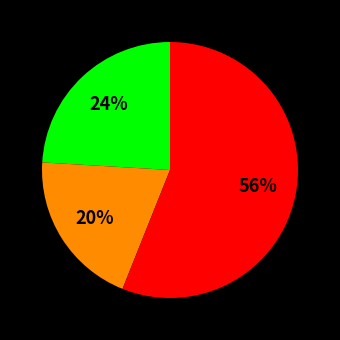

Is there a majority slice in this chart?

Yes